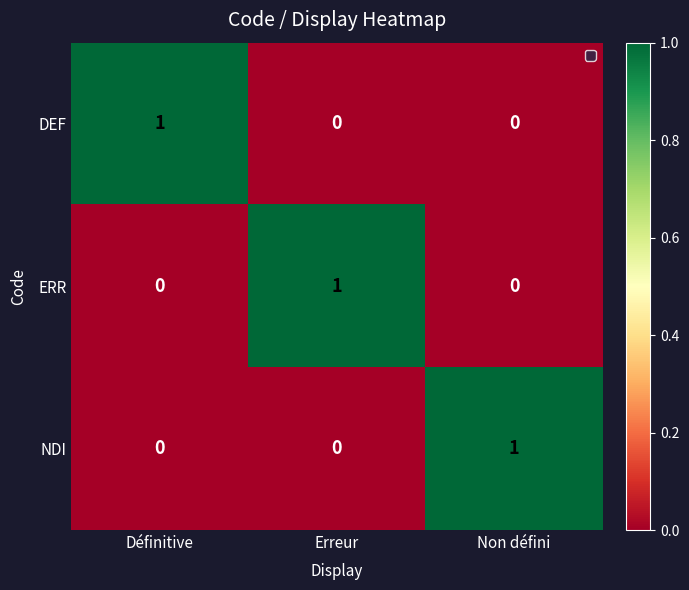

How many NDI values are between 0 and 1?

3